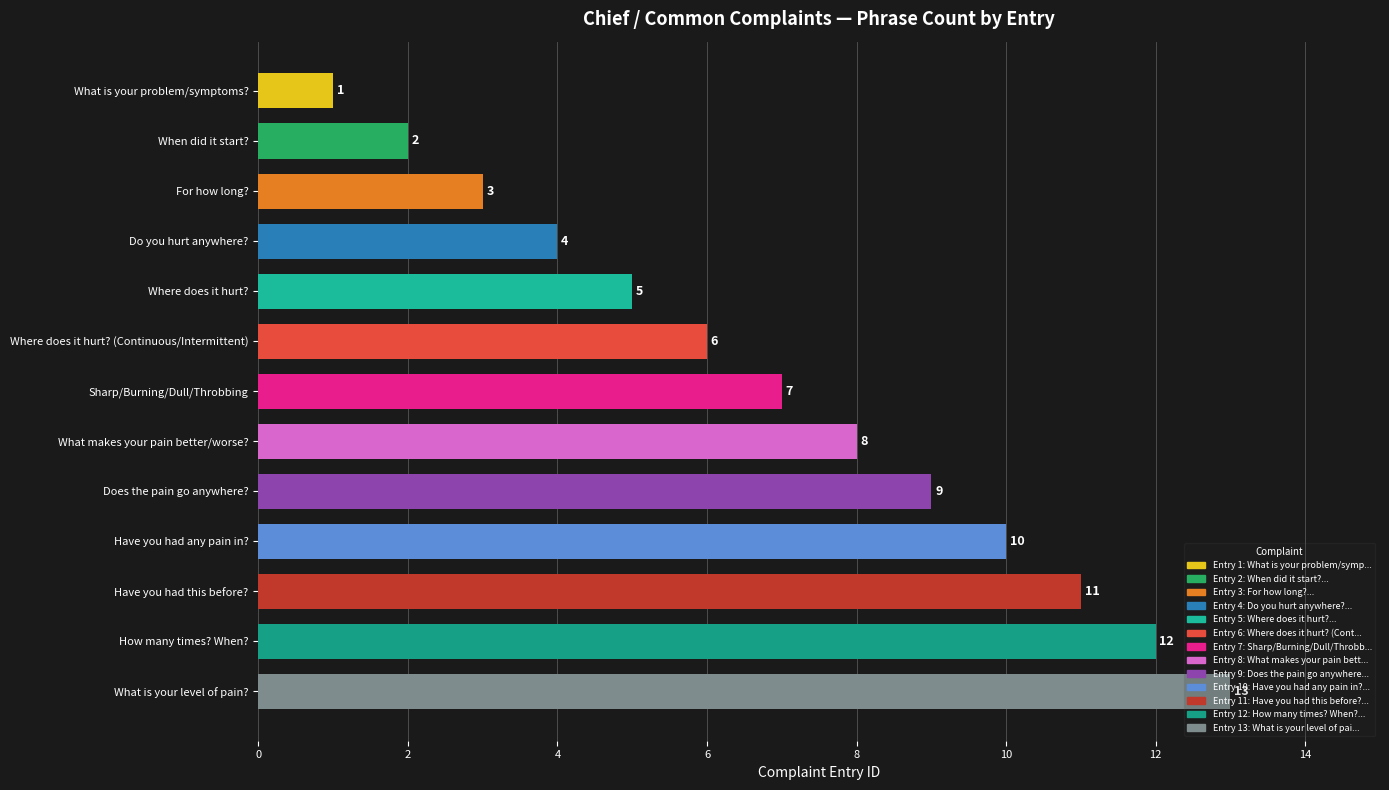

What is the difference between the maximum and minimum values?

12